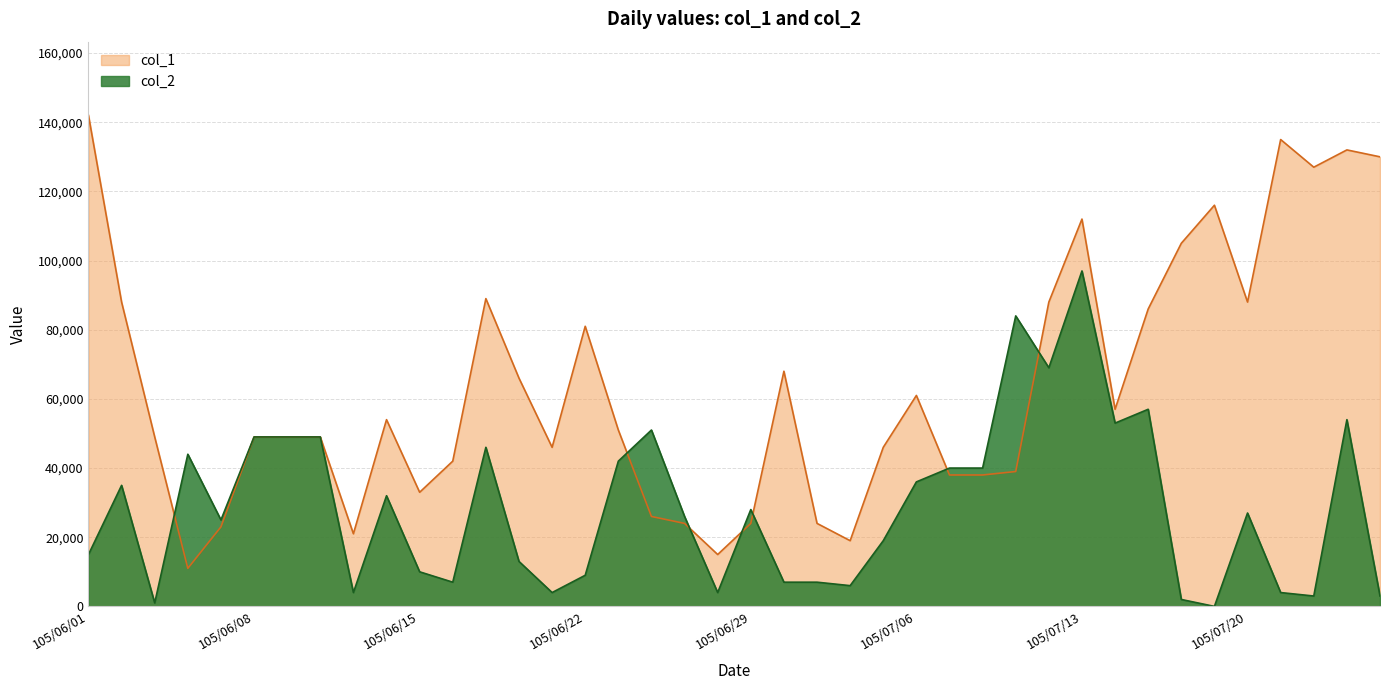

Between which two adjacent categories do col_1 and col_2 first intersect?

105/06/03 and 105/06/06